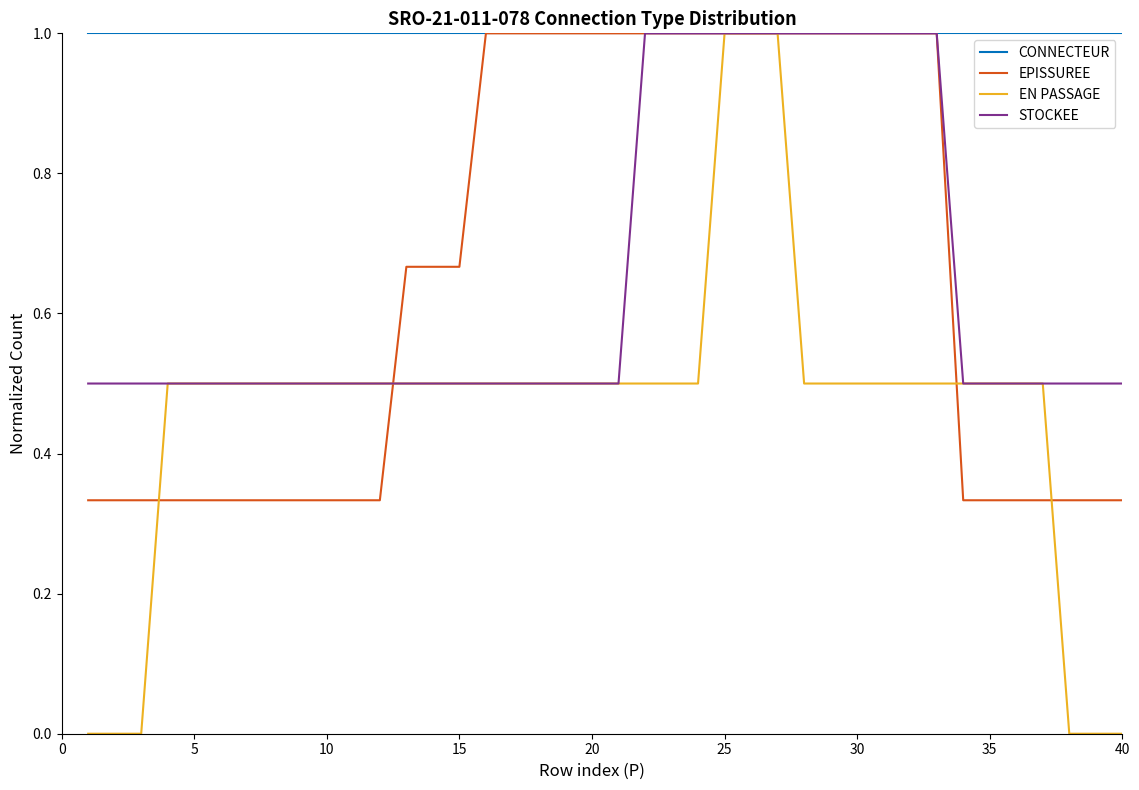

Which series has the largest range (max minus min)?

EN PASSAGE